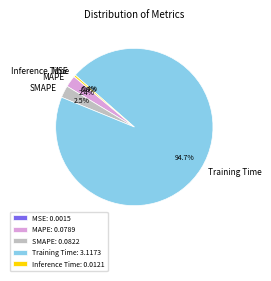

Which has a higher value, Inference Time or SMAPE?

SMAPE